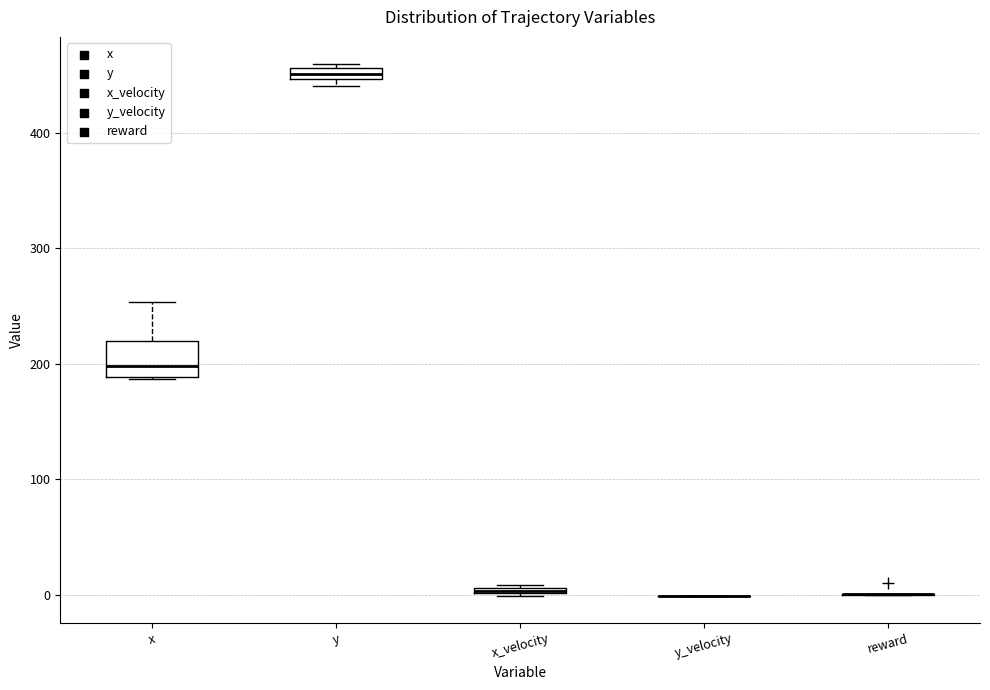

Comparing the boxes themselves (not the whiskers), which one is the tallest?

x